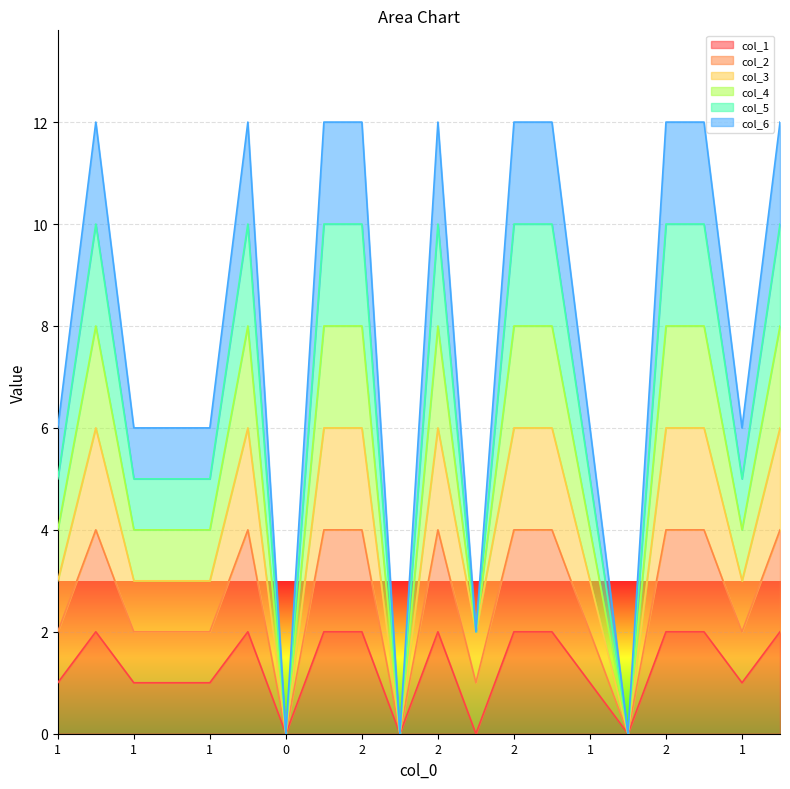

What is the difference between the col_5 values at 1 and 2?

5